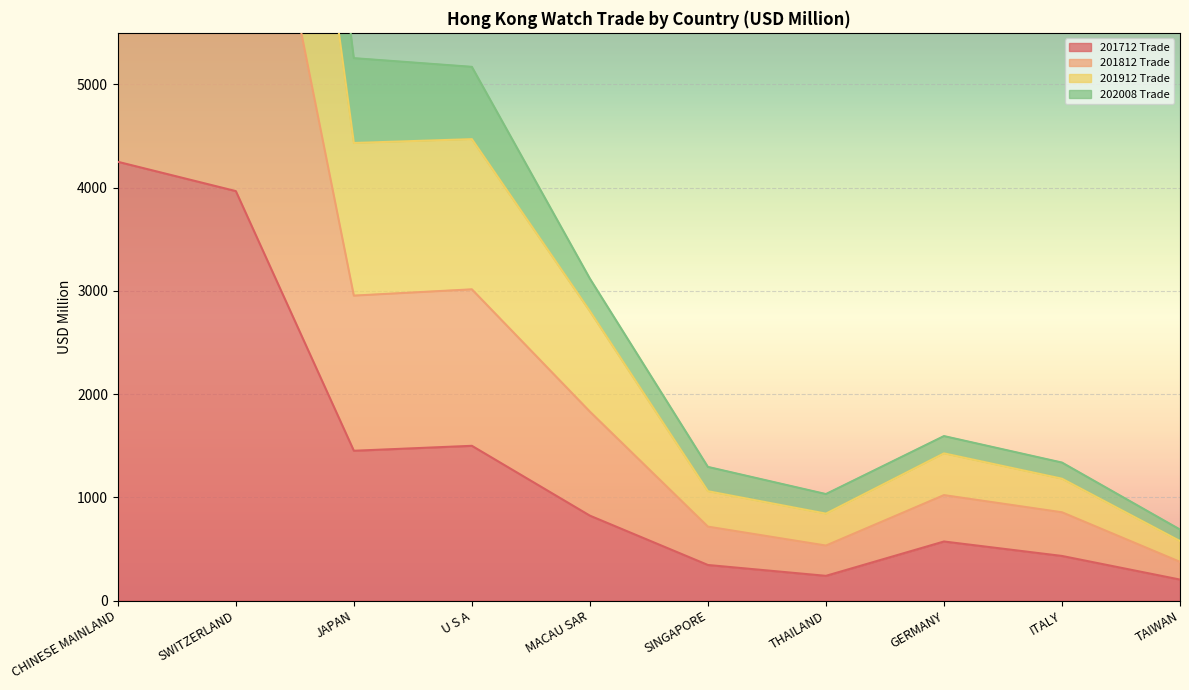

Which category has the lowest value in the 202008 Trade series?

TAIWAN